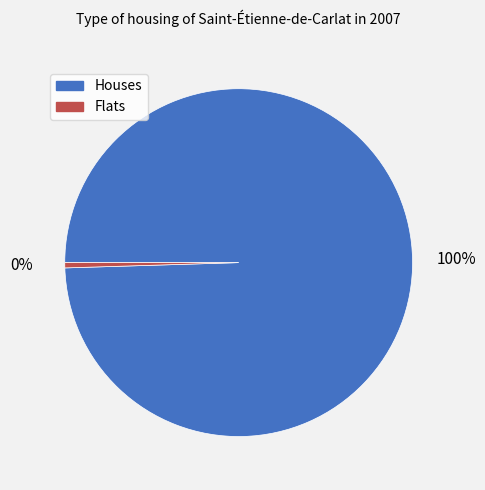

True or false: Flats accounts for 0% of the total.

True